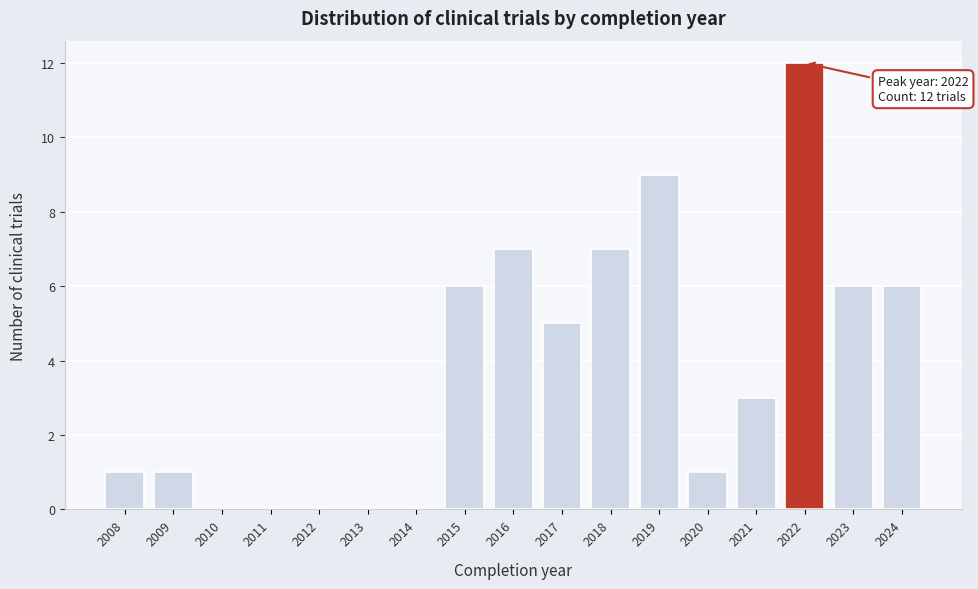

Reading left to right, transcribe all the data shown in this chart.

2008=1	2009=1	2010=0	2011=0	2012=0	2013=0	2014=0	2015=6	2016=7	2017=5	2018=7	2019=9	2020=1	2021=3	2022=12	2023=6	2024=6